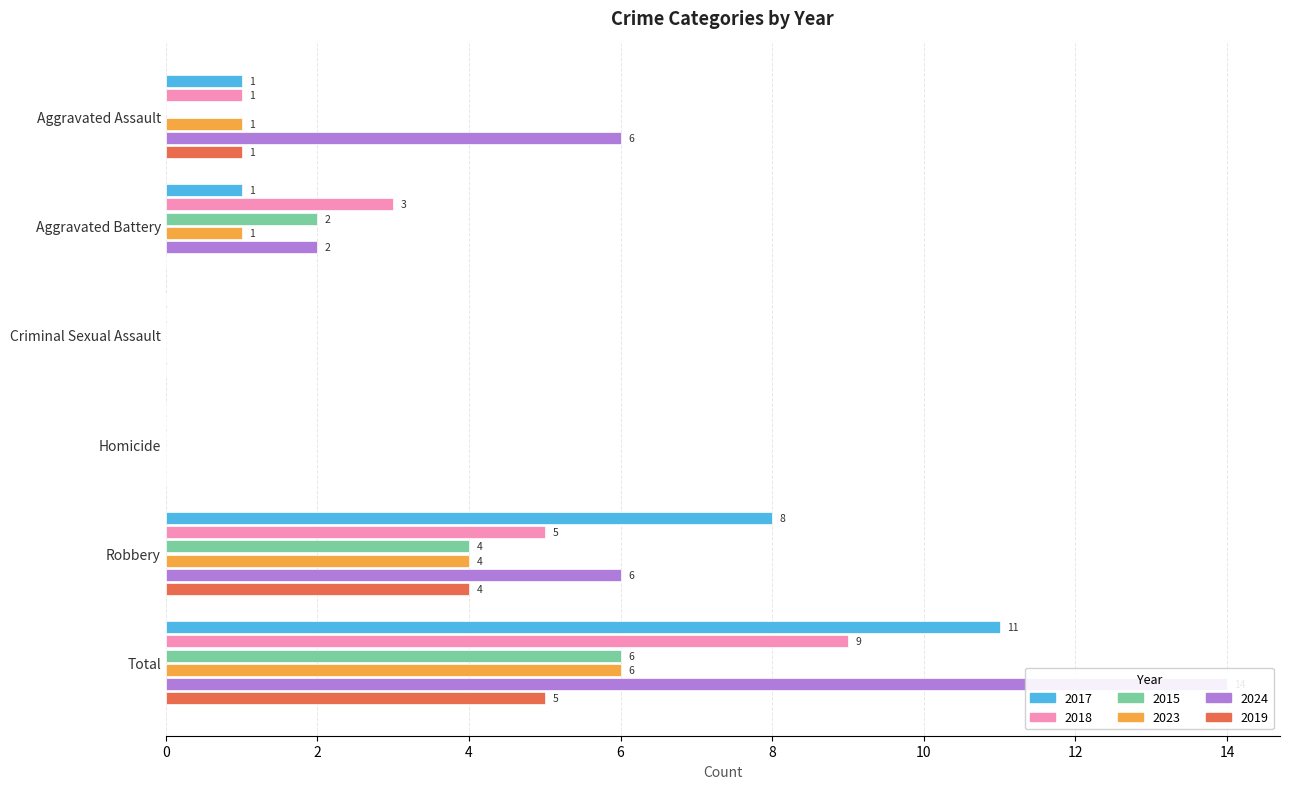

Which label corresponds to the largest value in the chart?

Total